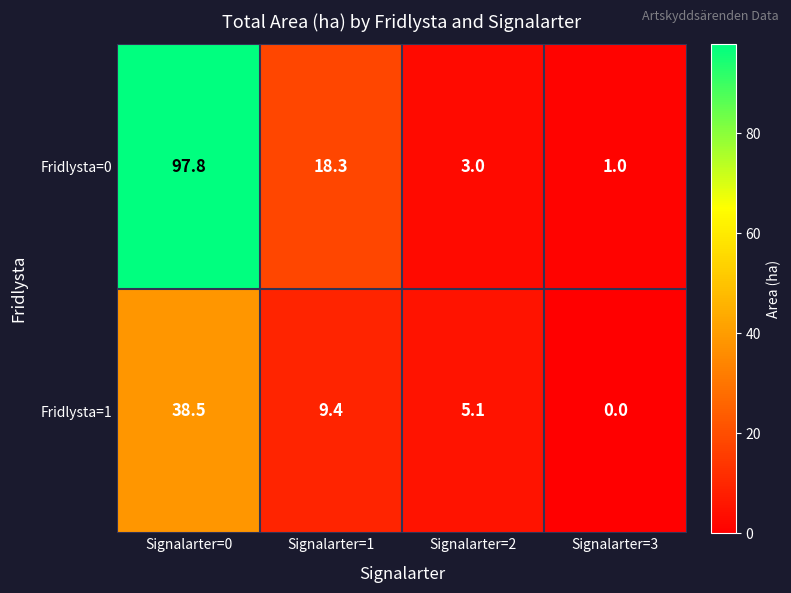

Reading left to right, transcribe all the data shown in this chart.

Fridlysta=0: Signalarter=0=97.8	Signalarter=1=18.3	Signalarter=2=3.0	Signalarter=3=1.0
Fridlysta=1: Signalarter=0=38.5	Signalarter=1=9.4	Signalarter=2=5.1	Signalarter=3=0.0